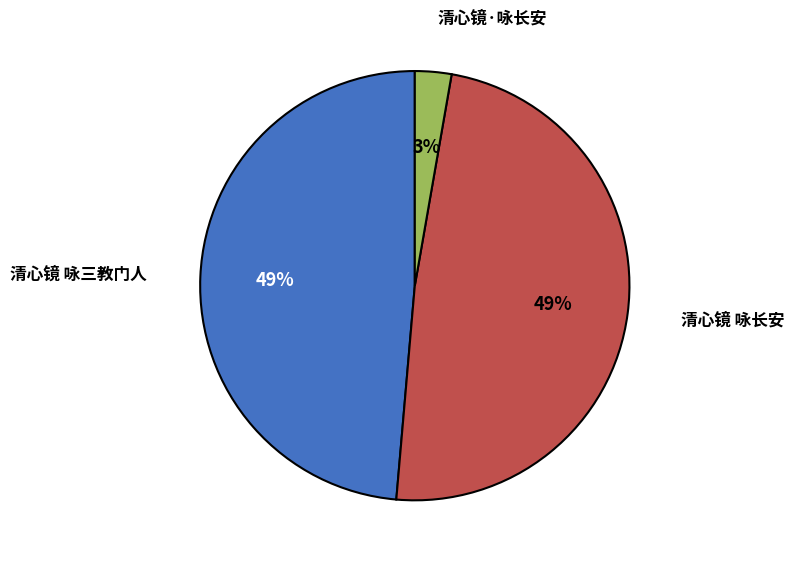

What is the ratio of the value at 清心镜 咏三教门人 to the value at 清心镜 咏长安?

1.0